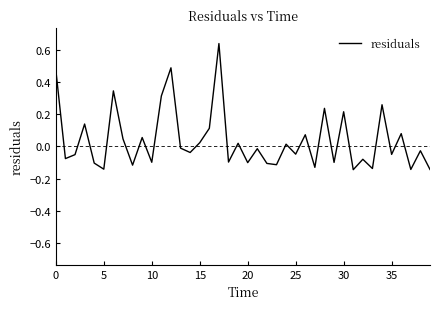

What is the difference between the maximum and minimum values?

0.8